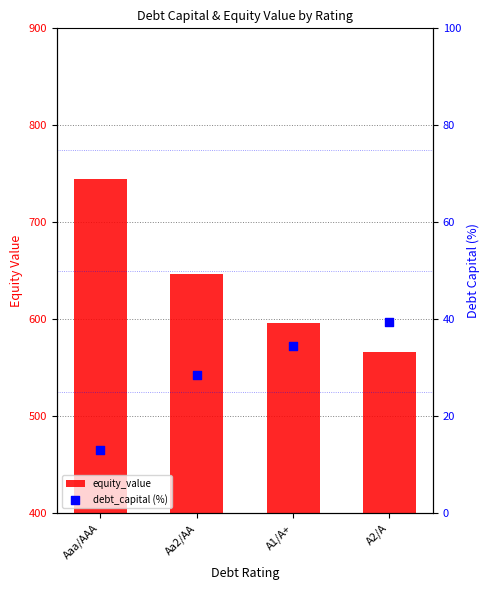

At how many categories does at least one series exceed 103?

4